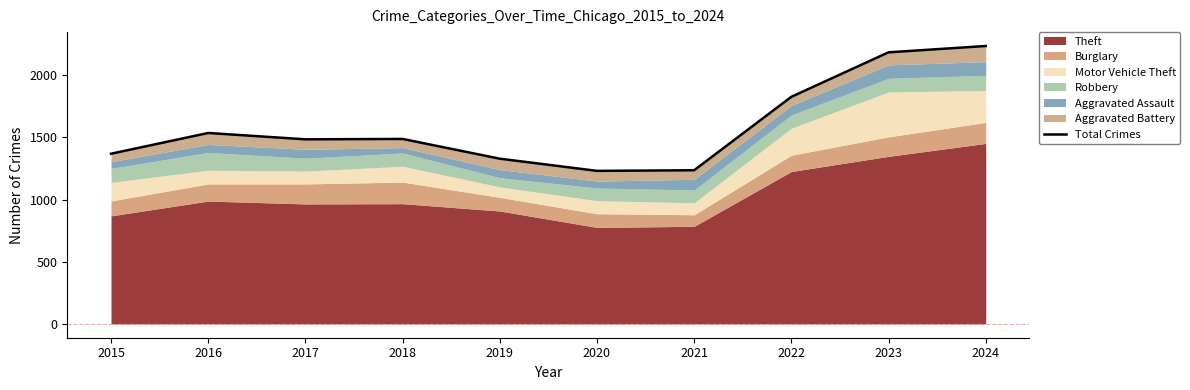

At which category does the data reach its first local valley?

2017